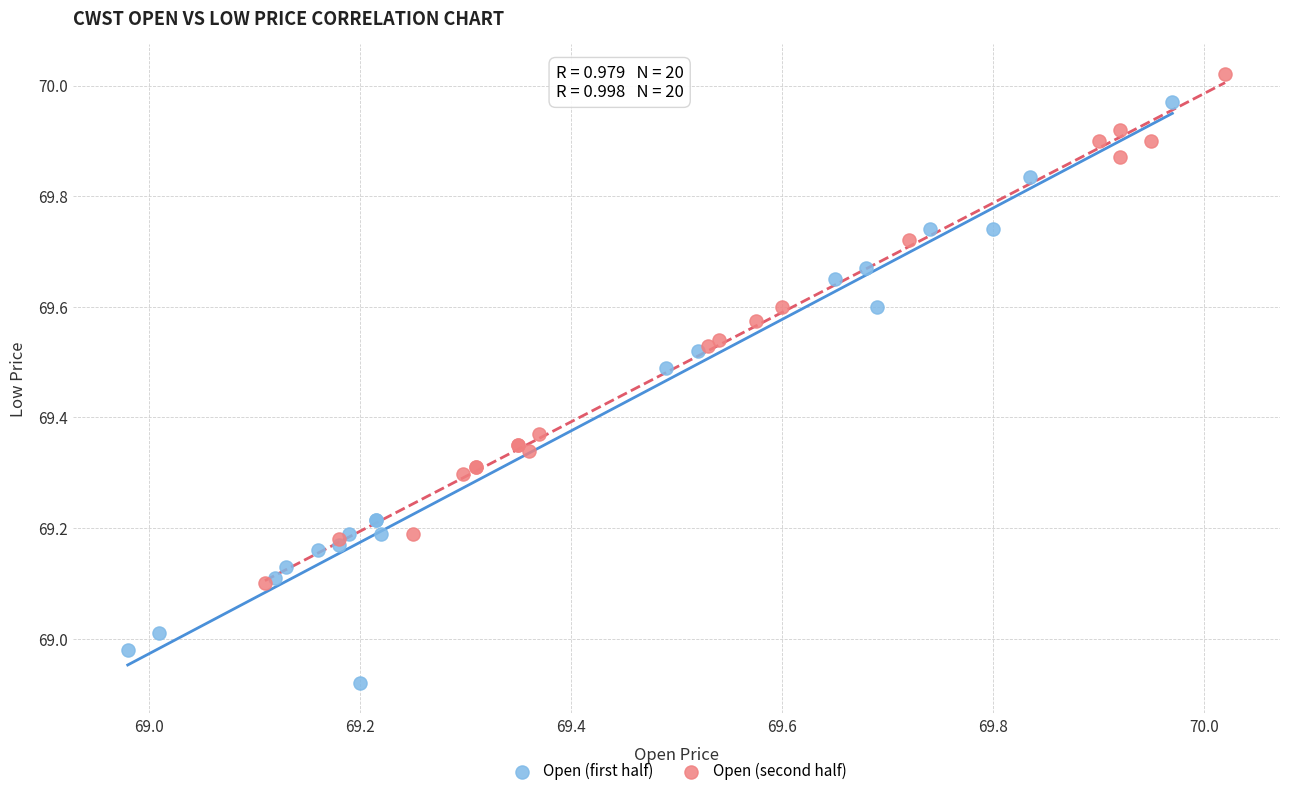

What are all the series names shown in the legend?

Open (first half), Open (second half)